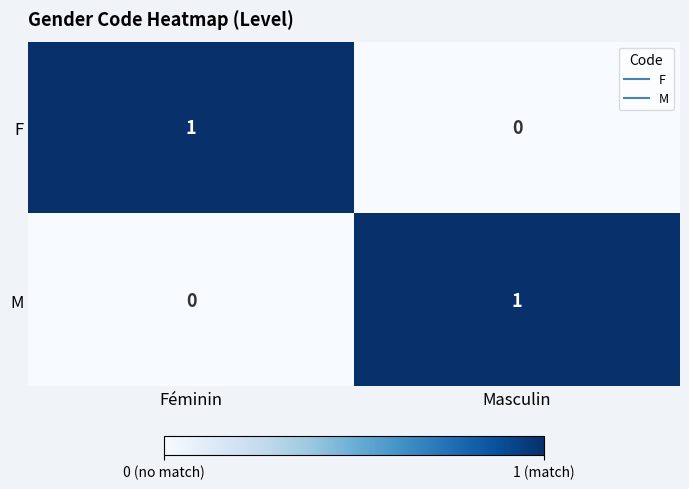

Which category has the highest value in the F series?

Féminin